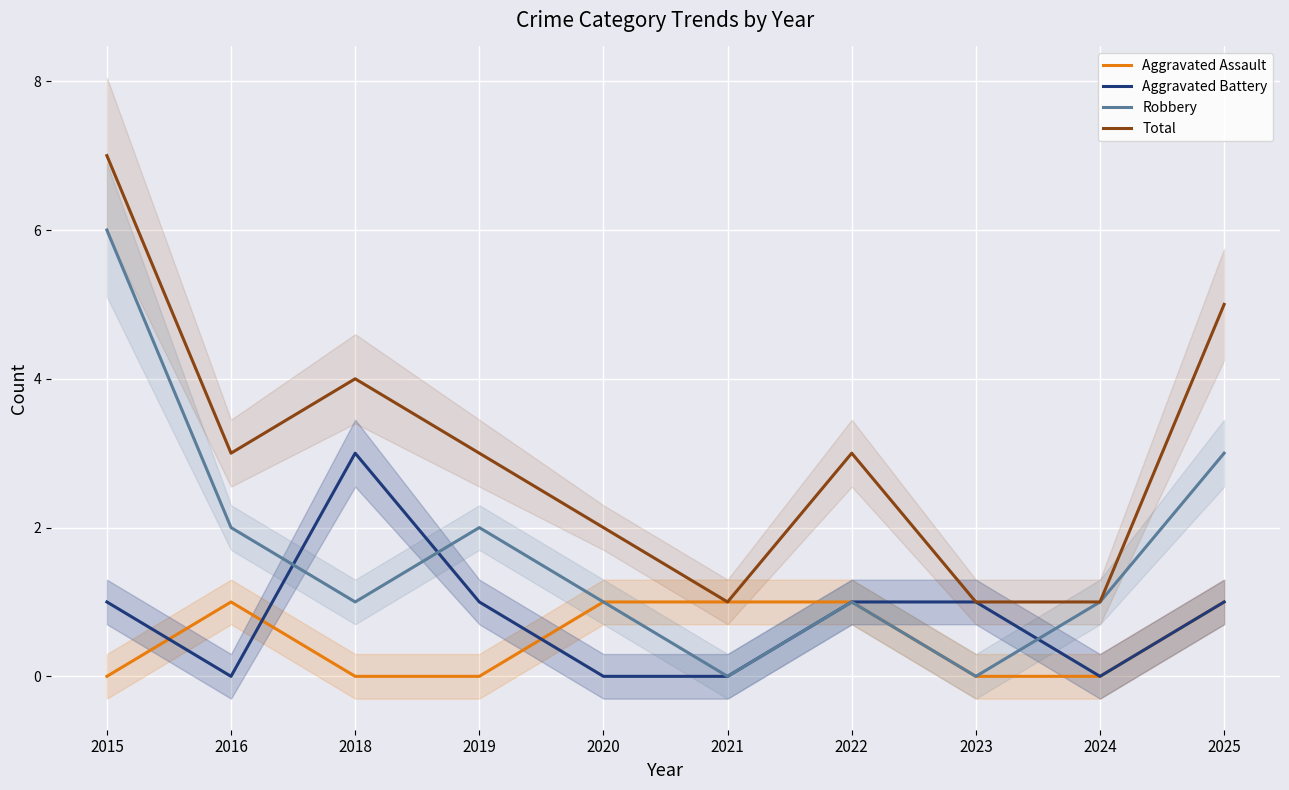

What is the greatest value displayed?

7